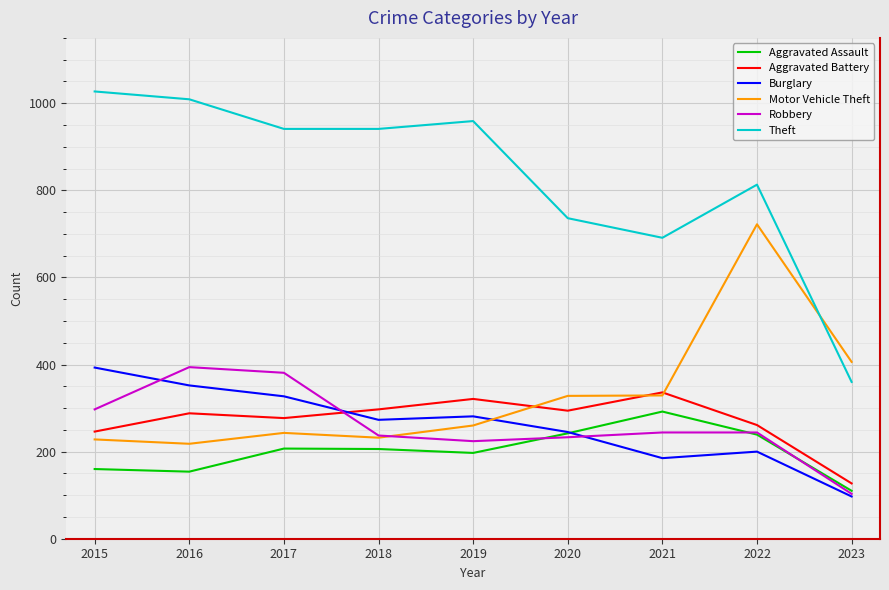

What is the total value across all series at 2021?

2077